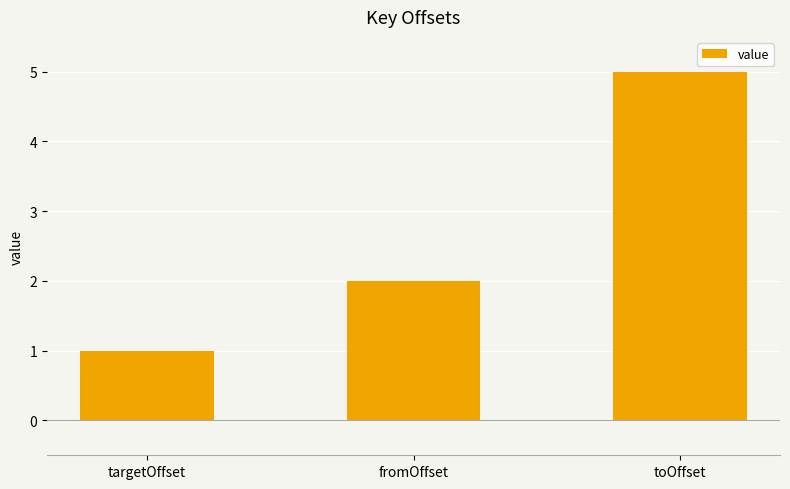

Which category has the lowest value across all series?

targetOffset